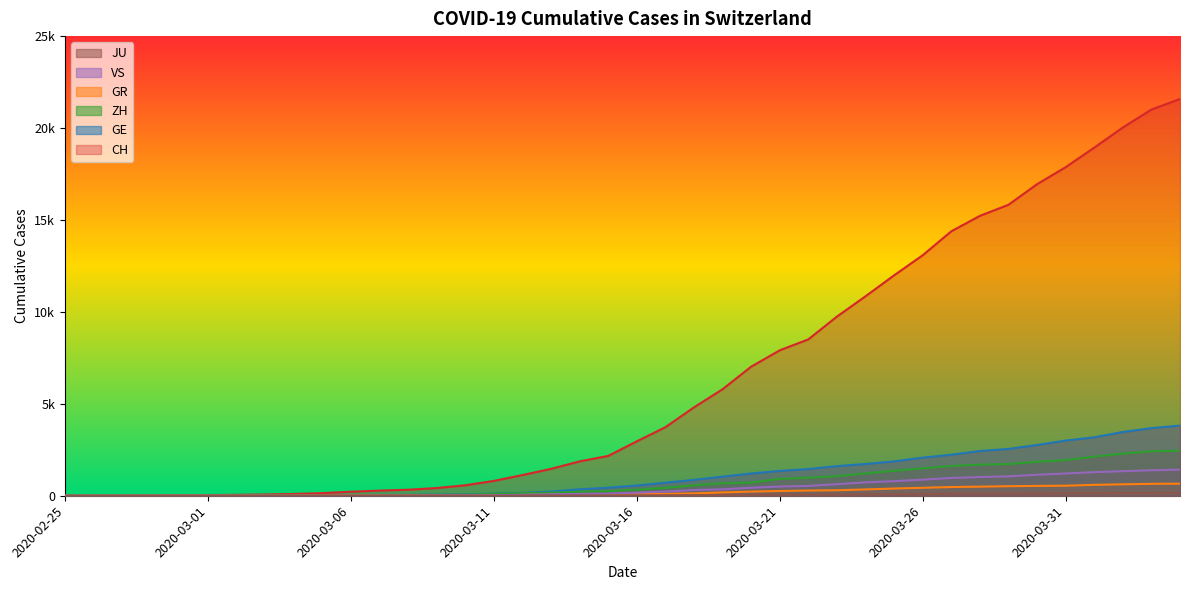

Does the chart have visible grid lines?

No